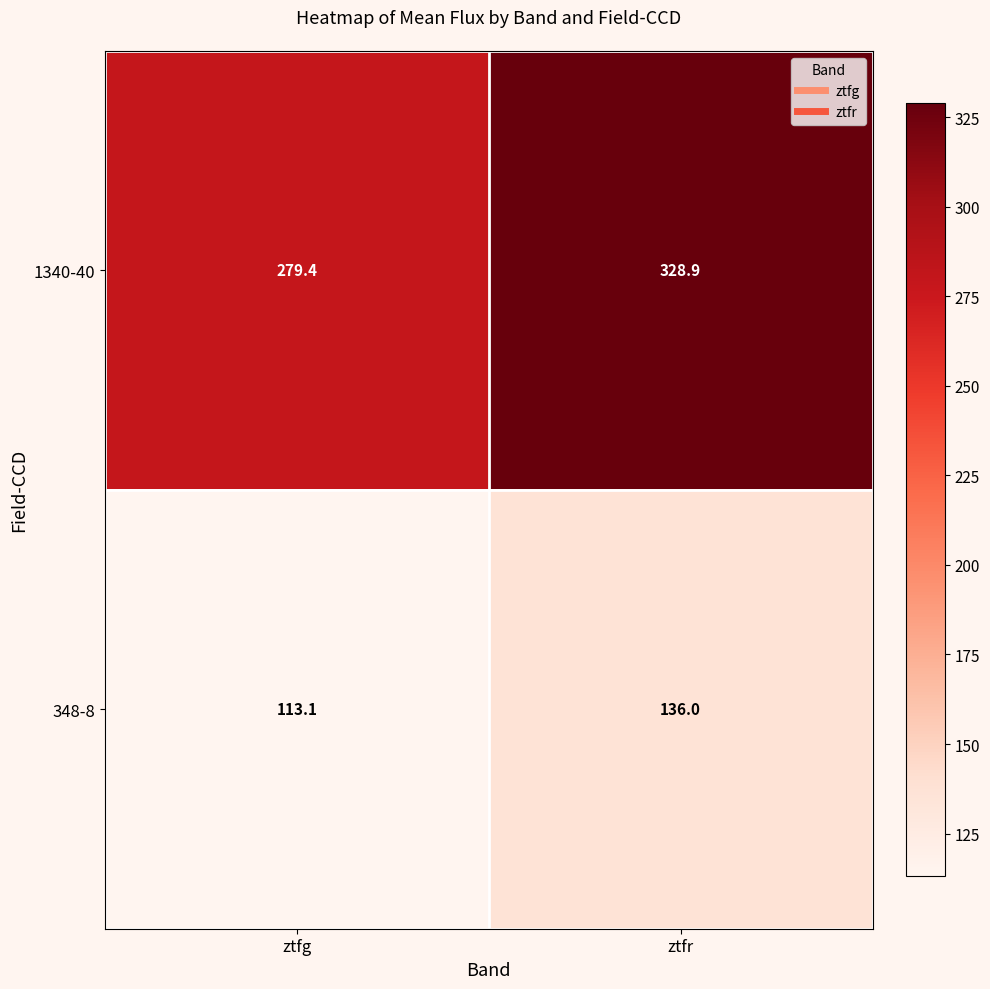

What is the total value across all series at ztfr?

464.9